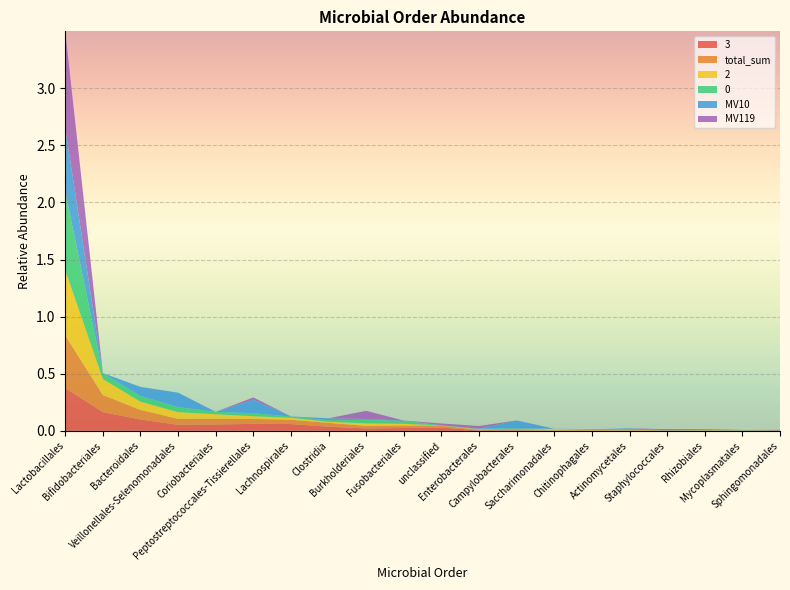

Reading left to right, list all the values displayed in this chart.

3: 0.4	0.2	0.1	0.1	0.1	0.1	0.1	0.0	0.0	0.0	0.0	0.0	0.0	0.0	0.0	0.0	0.0	0.0	0.0	0.0
total_sum: 0.5	0.1	0.1	0.1	0.1	0.0	0.0	0.0	0.0	0.0	0.0	0.0	0.0	0.0	0.0	0.0	0.0	0.0	0.0	0.0
2: 0.6	0.1	0.1	0.1	0.0	0.0	0.0	0.0	0.0	0.0	0.0	0.0	0.0	0.0	0.0	0.0	0.0	0.0	0.0	0.0
0: 0.7	0.1	0.1	0.0	0.0	0.0	0.0	0.0	0.0	0.0	0.0	0.0	0.0	0.0	0.0	0.0	0.0	0.0	0.0	0.0
MV10: 0.6	0.0	0.1	0.1	0.0	0.1	0.0	0.0	0.0	0.0	0.0	0.0	0.1	0.0	0.0	0.0	0.0	0.0	0.0	0.0
MV119: 0.8	0.0	0.0	0.0	0.0	0.0	0.0	0.0	0.1	0.0	0.0	0.0	0.0	0.0	0.0	0.0	0.0	0.0	0.0	0.0